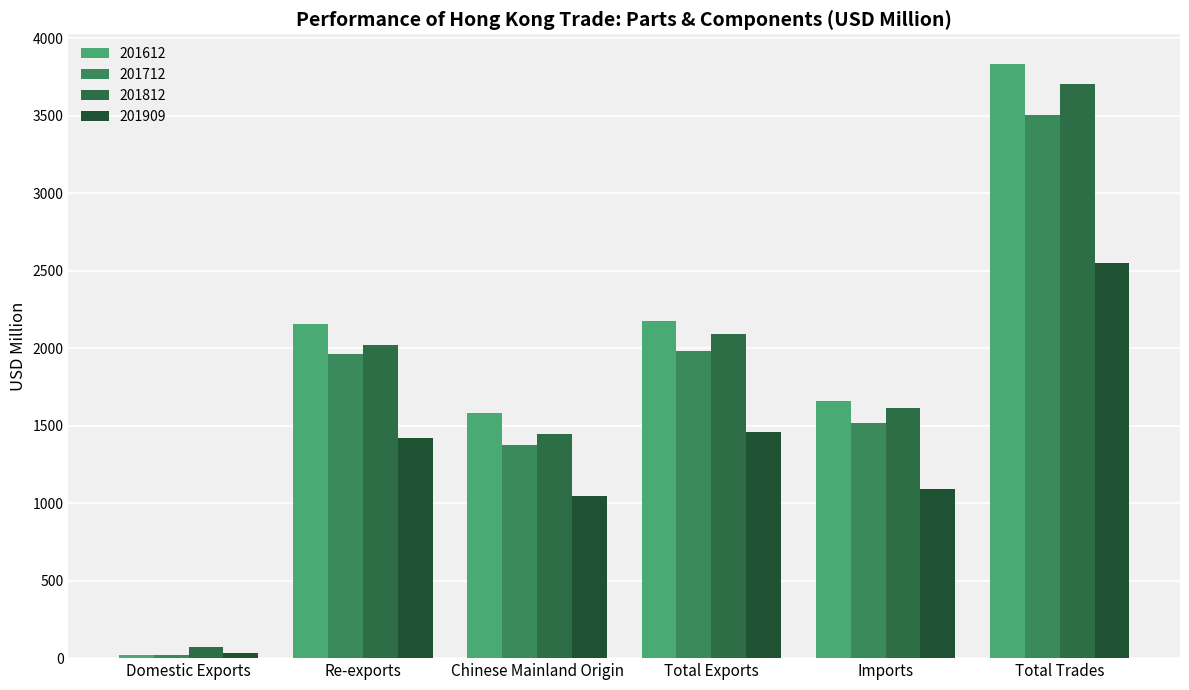

At how many categories does at least one series exceed 1148?

5